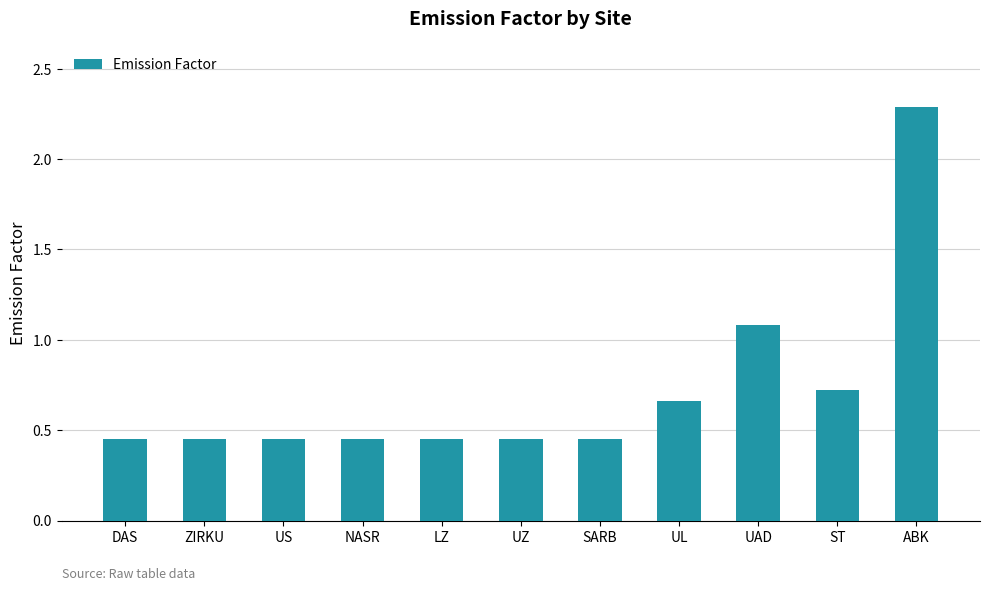

What is the sum of the values at ST and ABK?

3.0